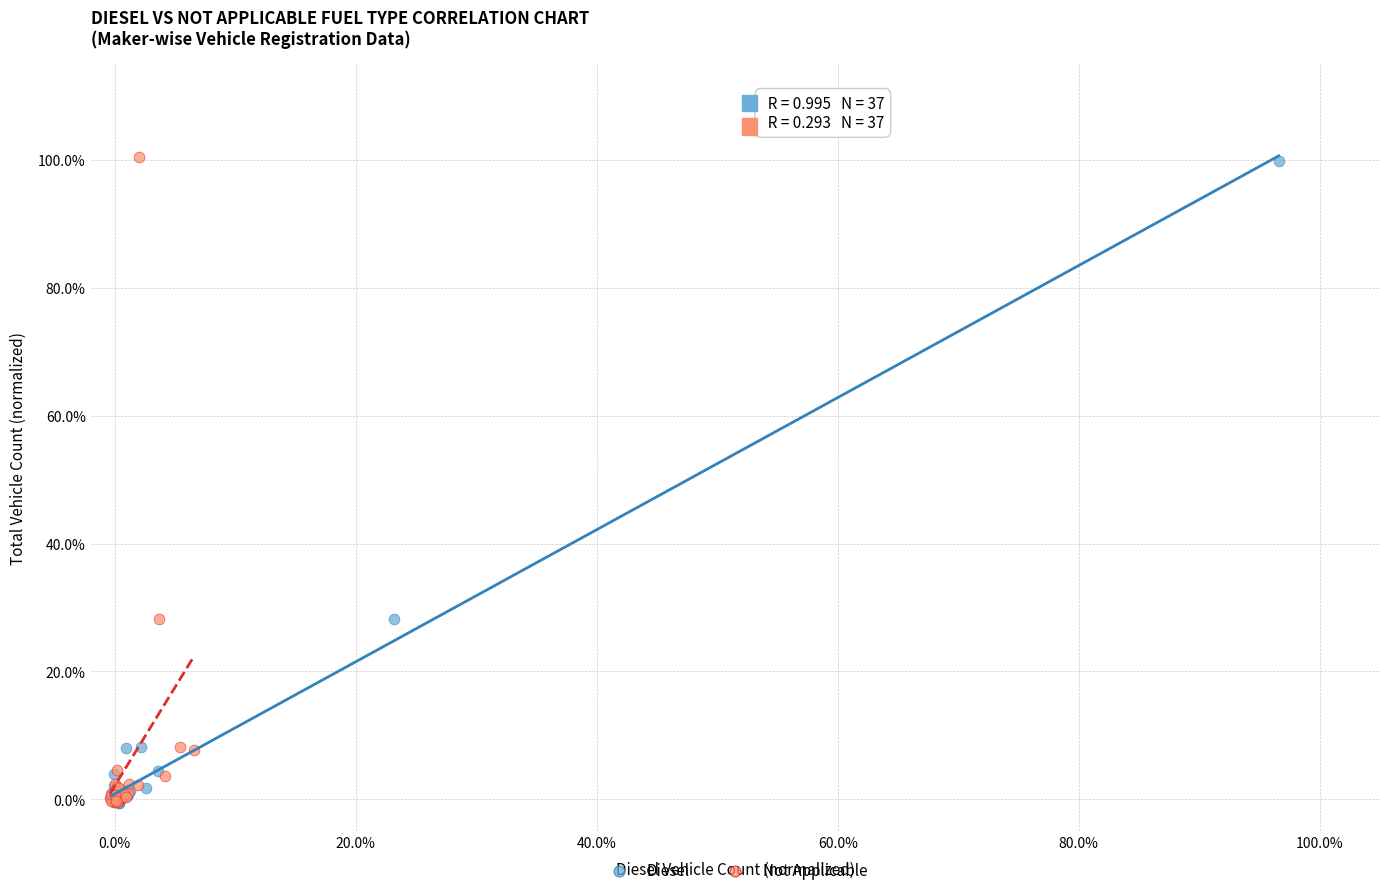

What are all the series names shown in the legend?

Diesel, Not Applicable